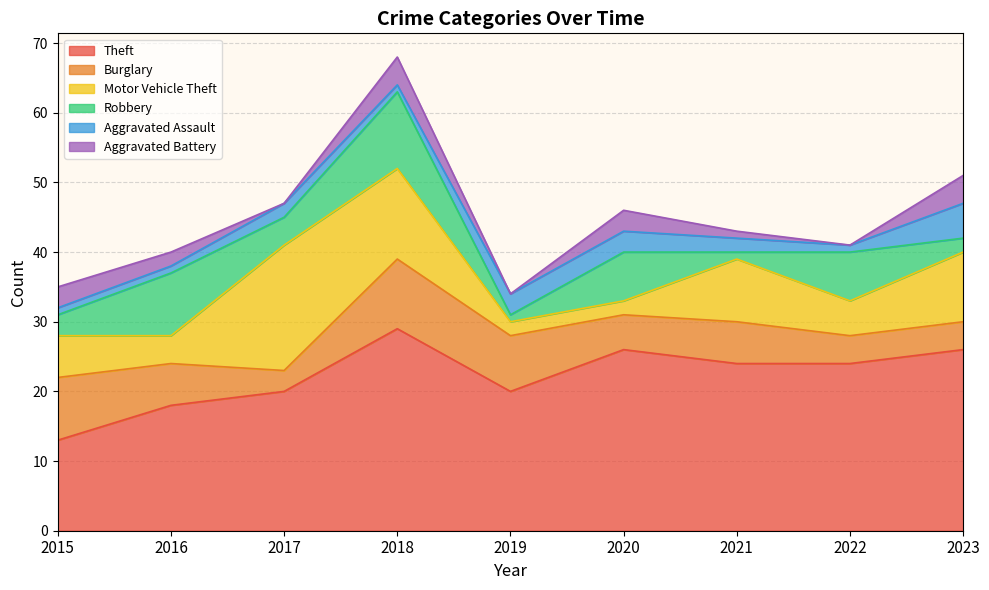

How many data points in Aggravated Assault are less than 2?

4